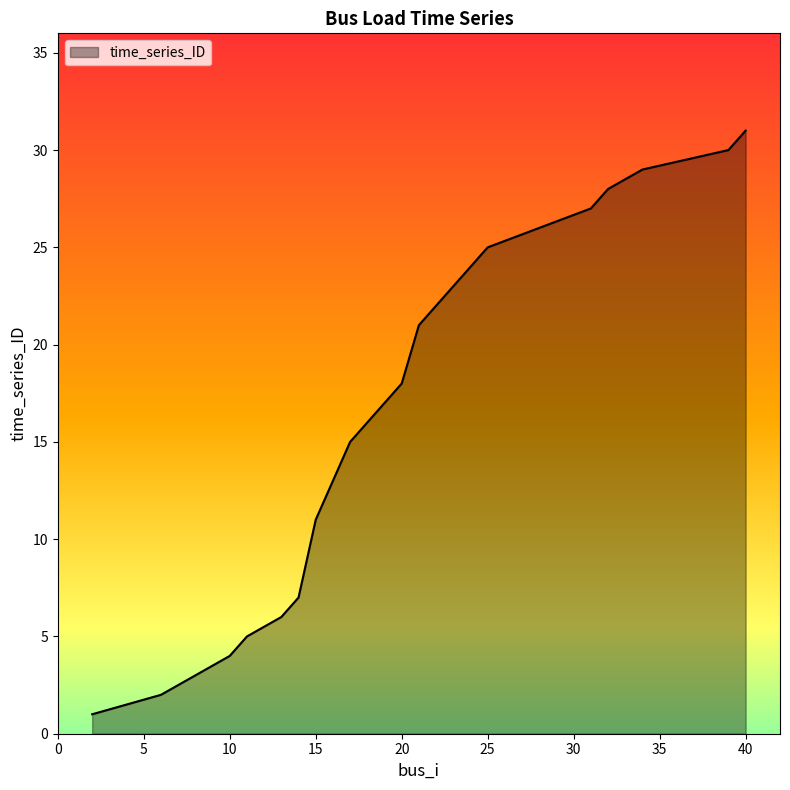

What is the maximum value shown in the chart?

31